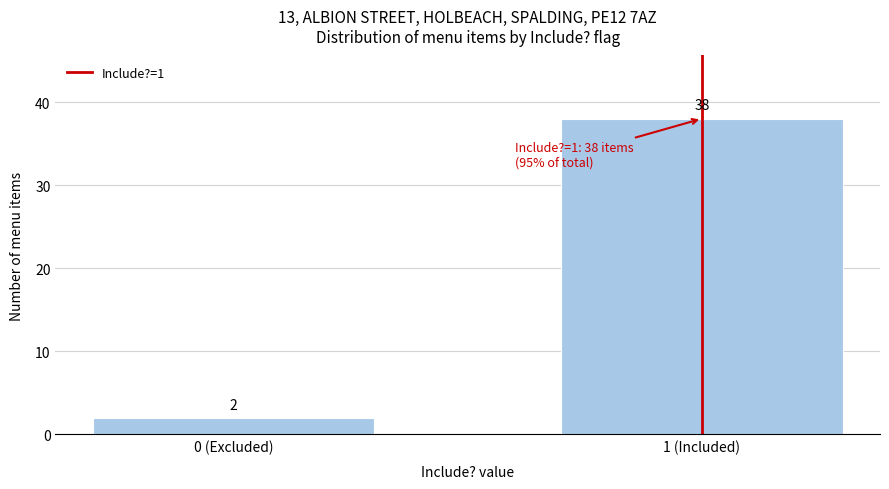

Reading left to right, extract all data points from this chart.

2	38